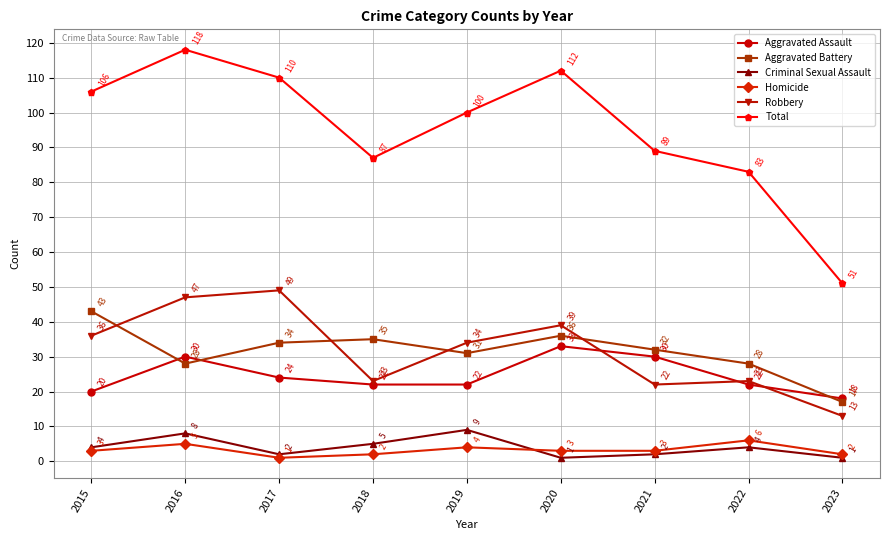

What is the sum of the Criminal Sexual Assault values at 2018 and 2022?

9